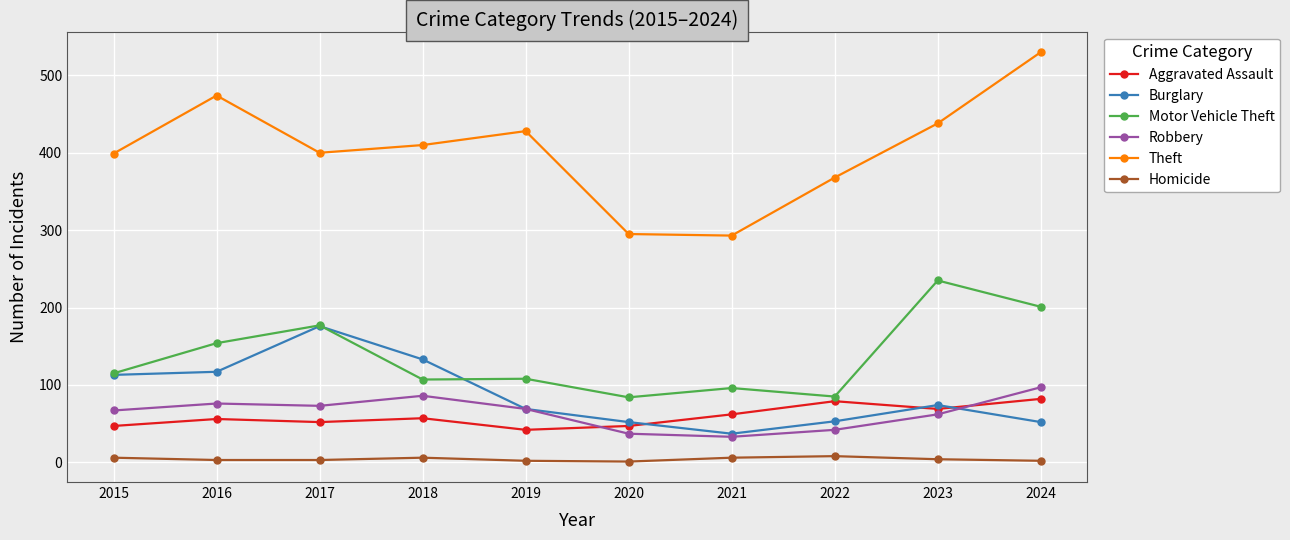

Which series has the largest total across all categories?

Theft